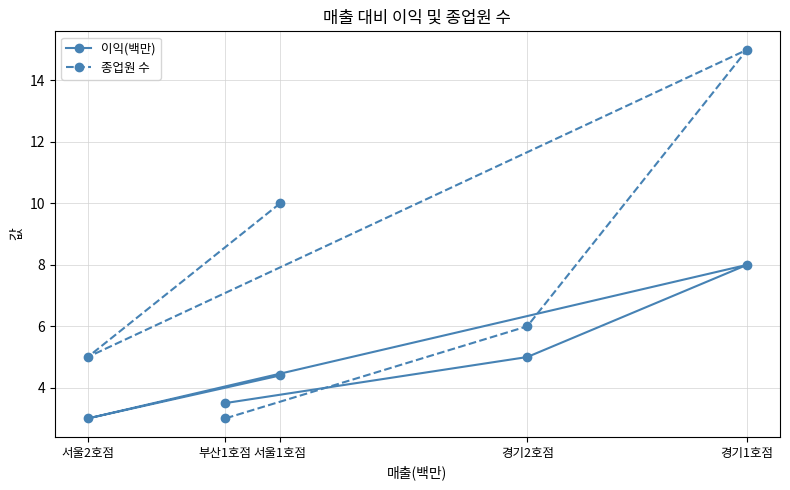

How many data points in 이익(백만) are less than 4?

2